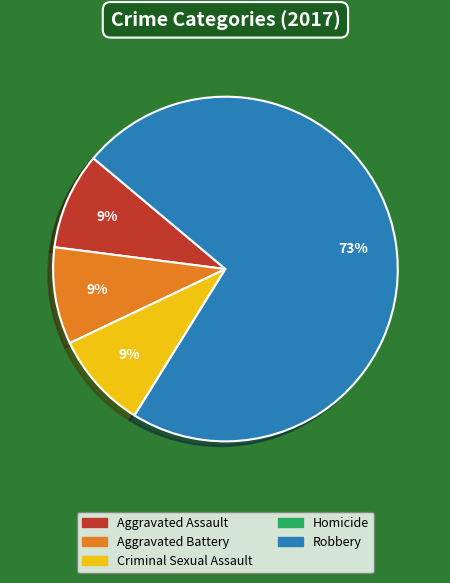

Is there a majority slice in this chart?

Yes